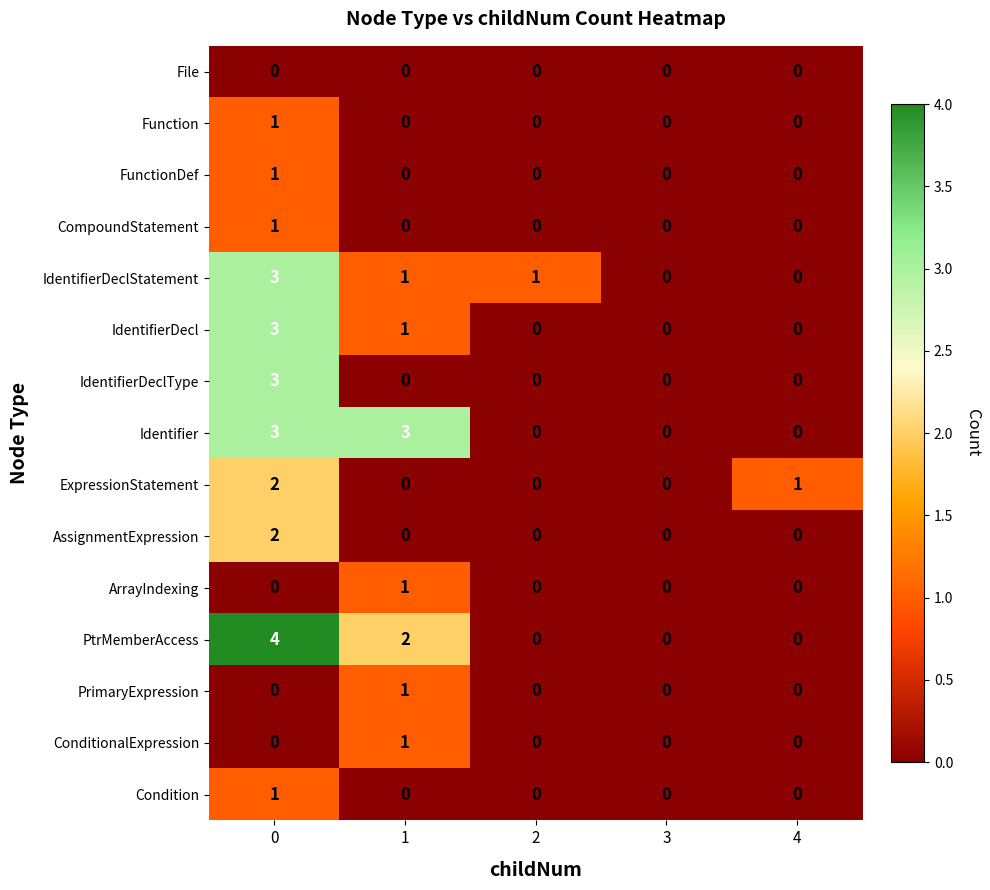

Which series has the largest range (max minus min)?

PtrMemberAccess